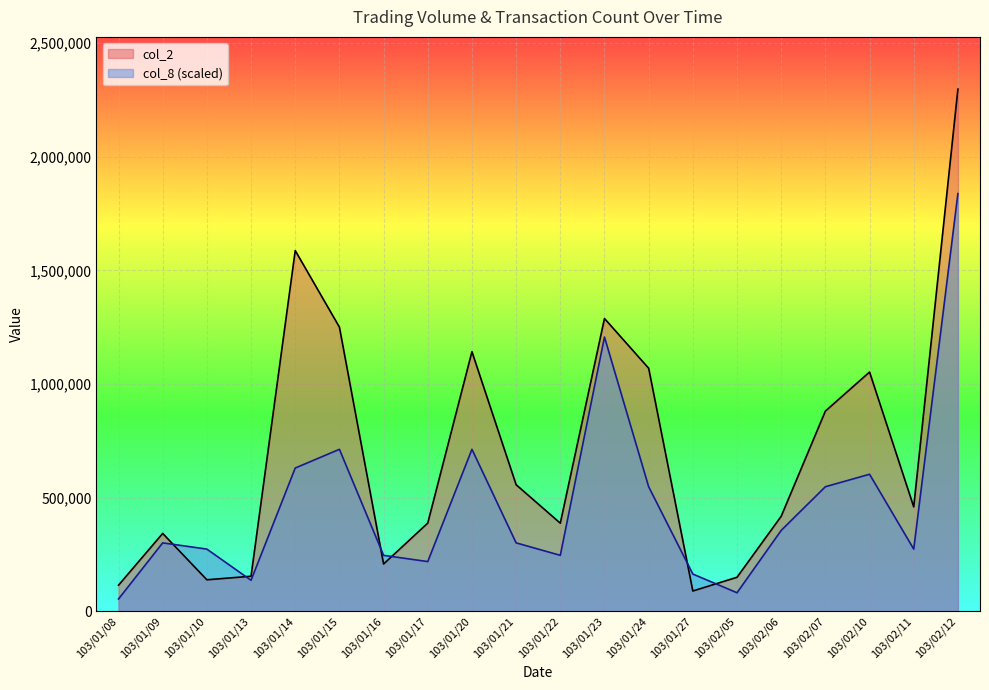

Rank the series by their average value, from highest to lowest.

col_2, col_8 (scaled)